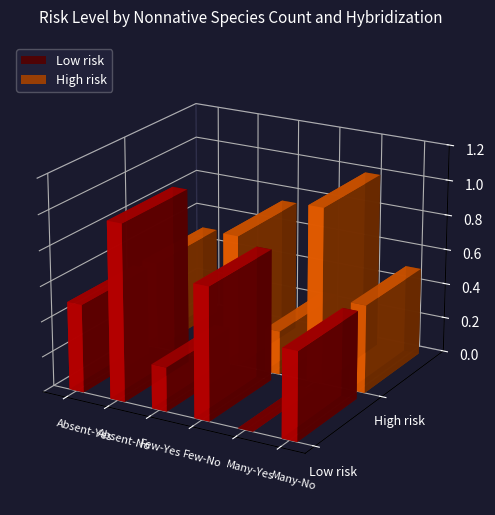

Is the value of High risk at Many-No greater than the value of Low risk at Absent-Yes?

No